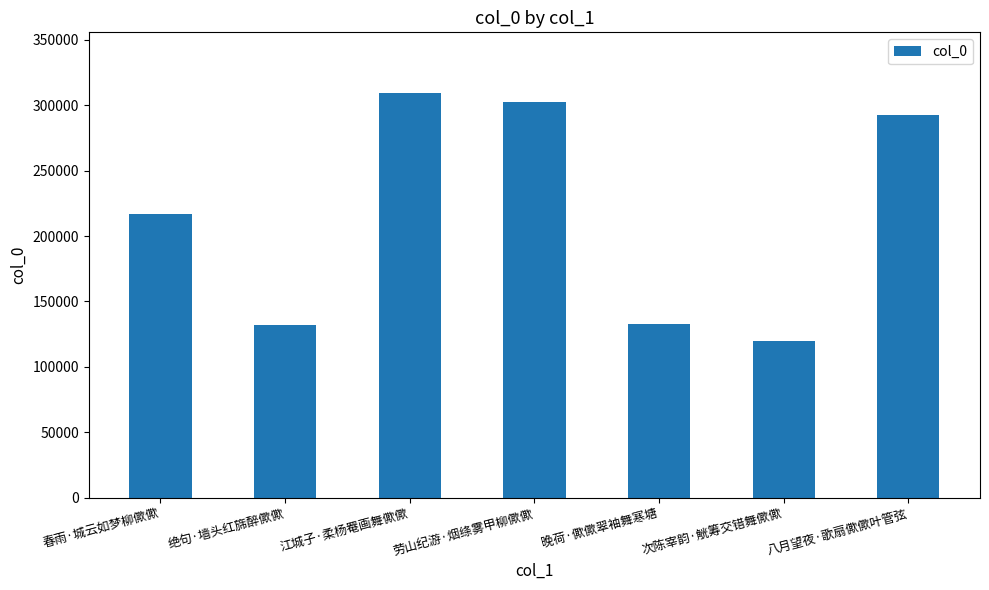

The chart shows a value of 26962 at 次陈宰韵·觥筹交错舞僛僛. True or false?

False